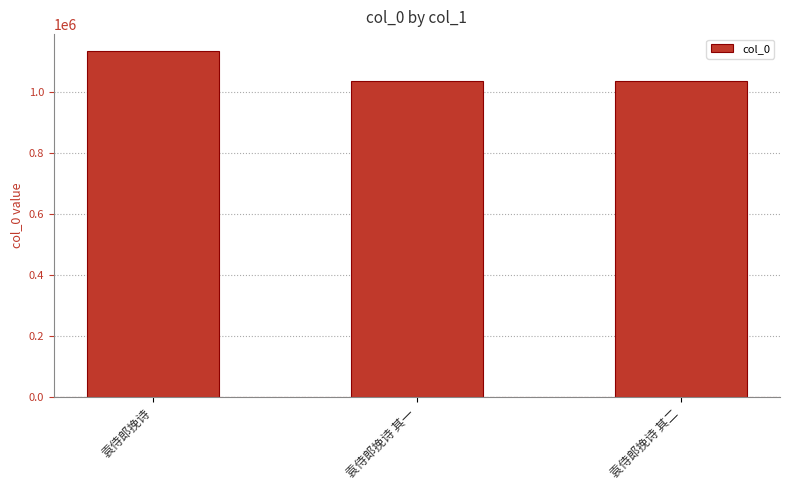

Are the bars horizontal?

No